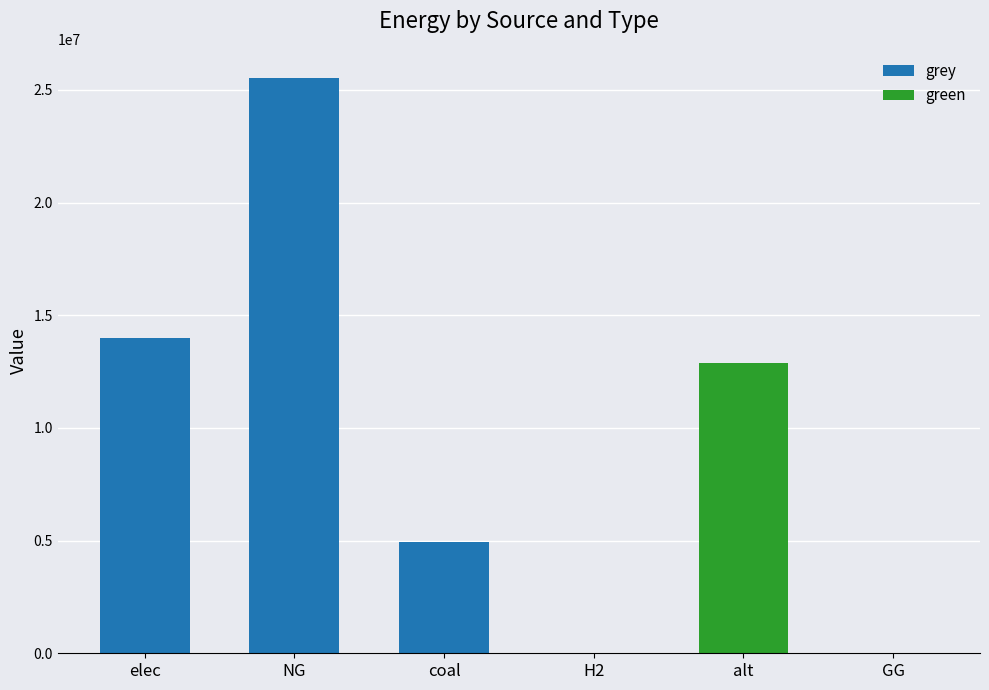

What are all the series names shown in the legend?

grey, green